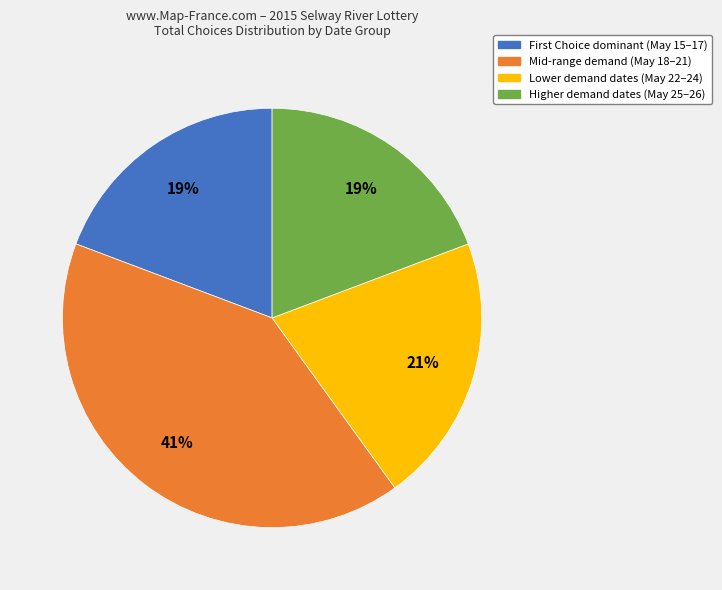

To the nearest percent, what is the average slice percentage?

25%